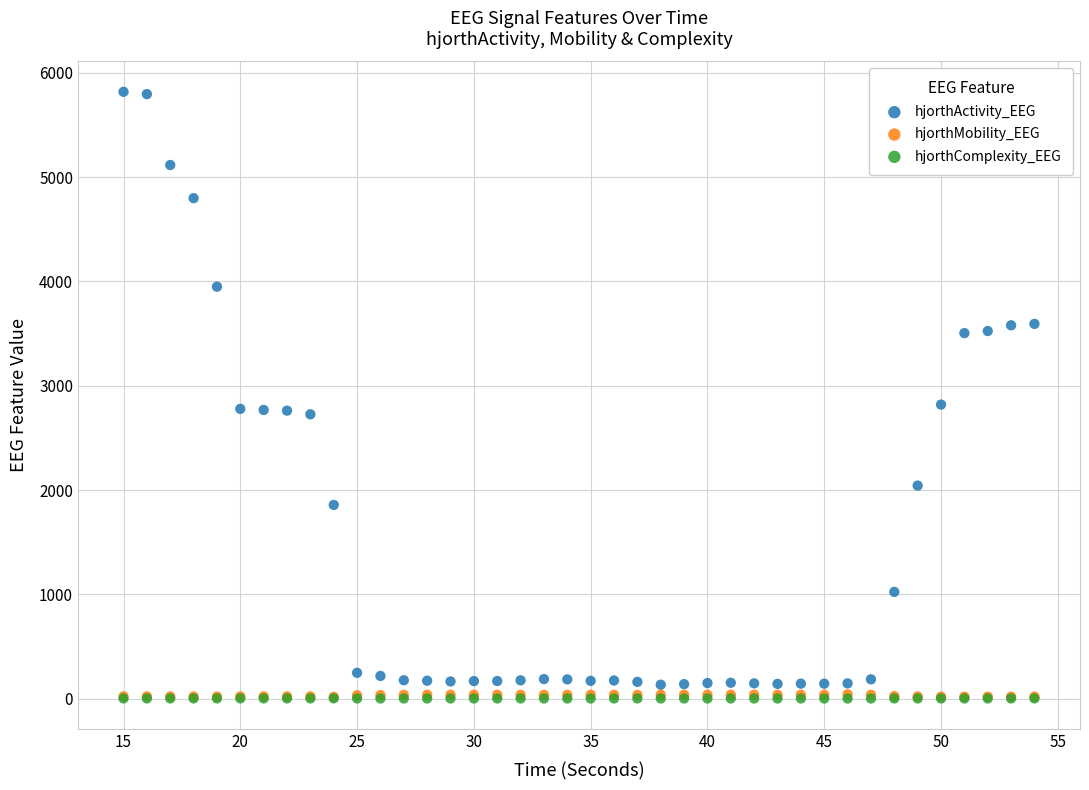

Which series has the widest spread of Y values?

hjorthActivity_EEG